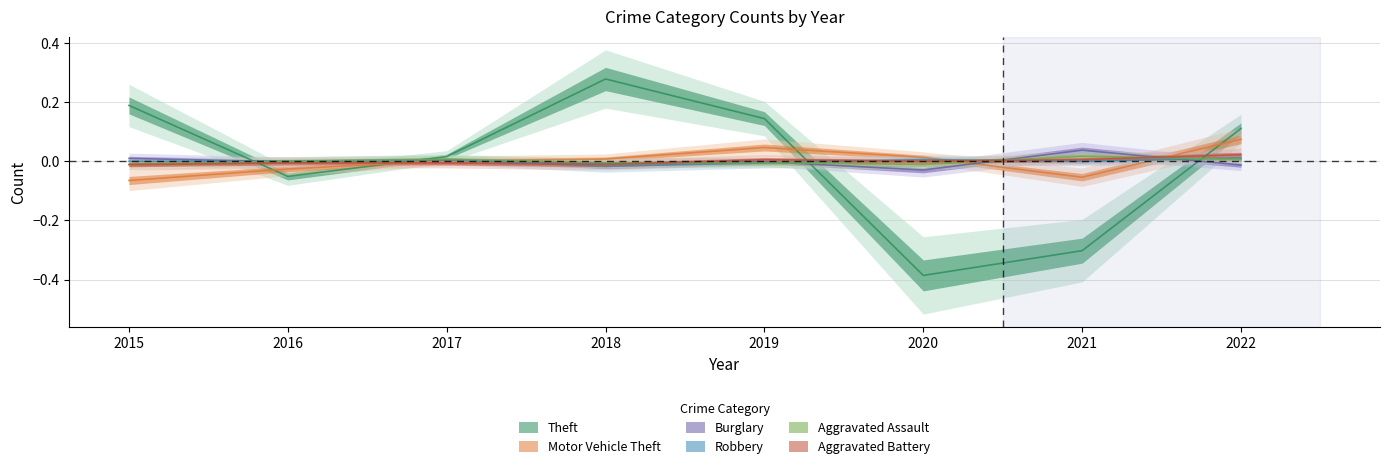

Rank the categories by Robbery value from highest to lowest.

2022, 2017, 2020, 2015, 2016, 2021, 2019, 2018